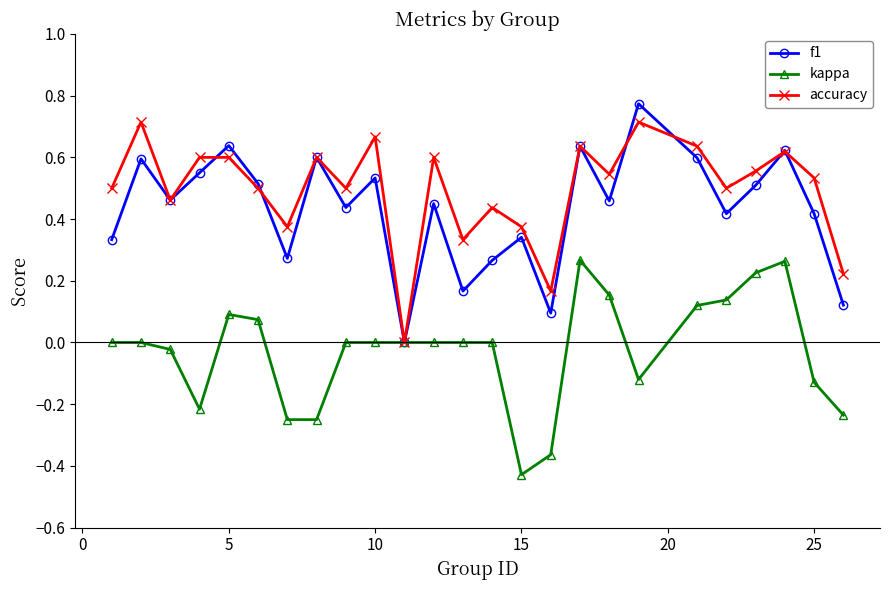

In f1, how many points are higher than both neighbors (excluding endpoints)?

9